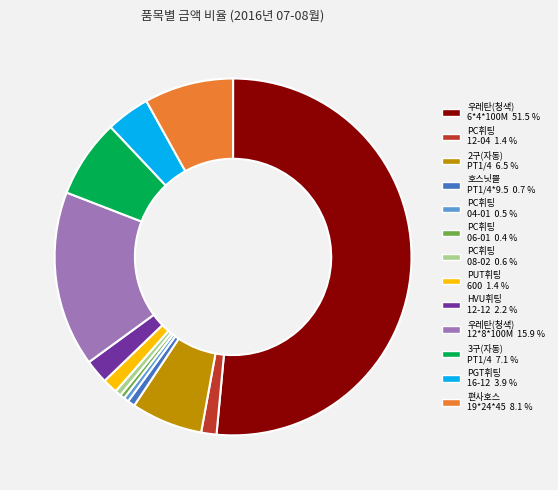

Is there a majority slice in this chart?

Yes